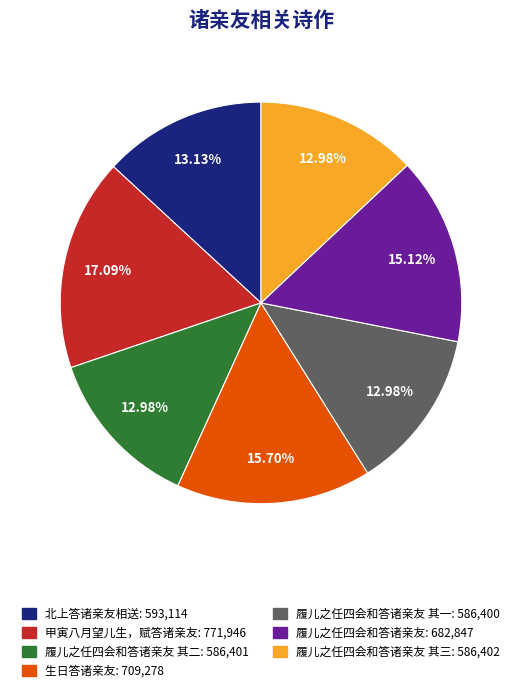

Which has a higher value, 生日答诸亲友: 709,278 or 甲寅八月望儿生，赋答诸亲友: 771,946?

甲寅八月望儿生，赋答诸亲友: 771,946